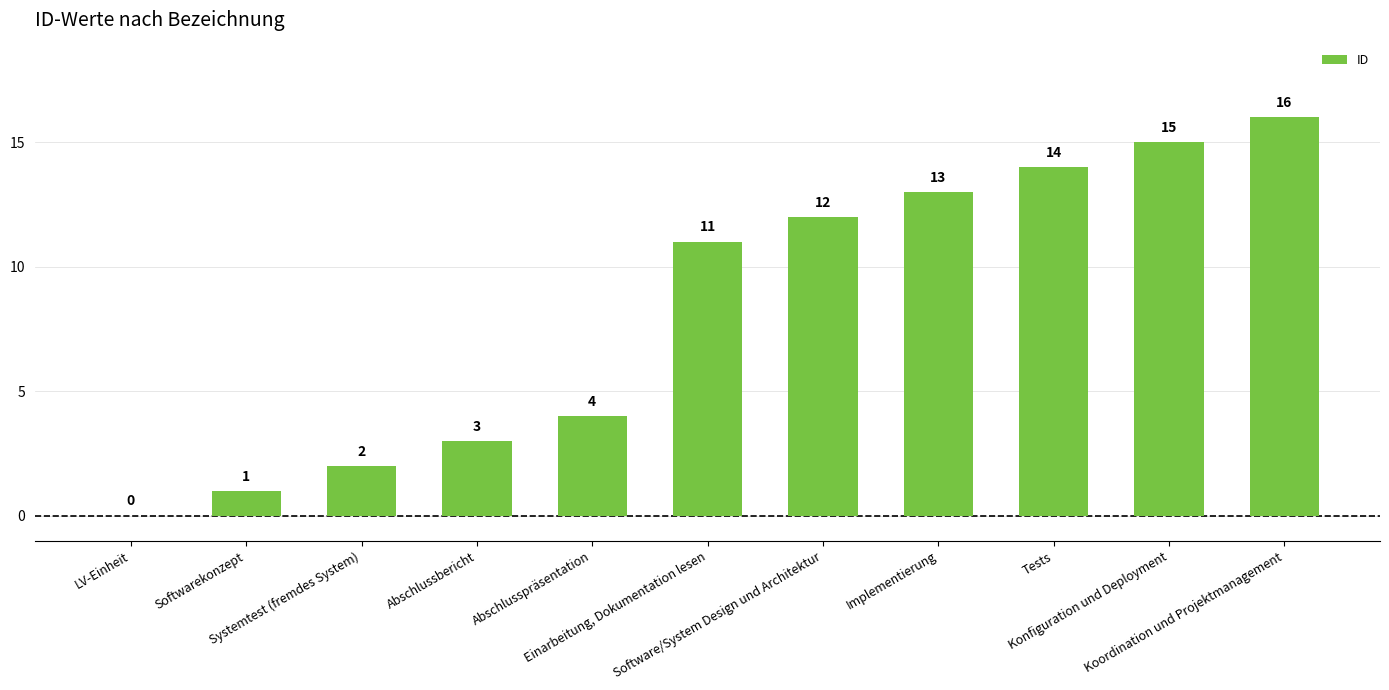

Are the bars horizontal?

No